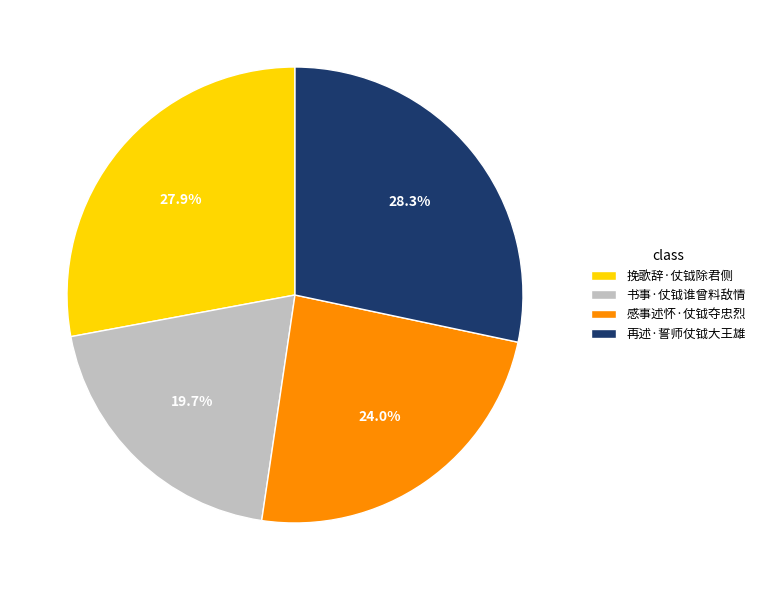

What is the smallest slice in the pie chart?

书事·仗钺谁曾料敌情